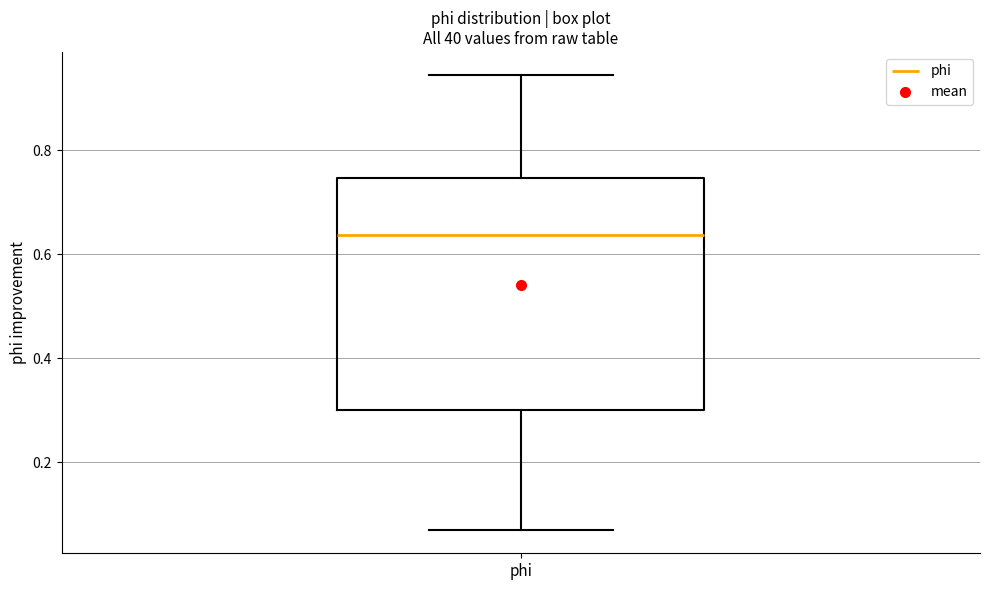

Read this box plot against the y-axis: the position of the median line, the range covered by the box, and the ends of both whiskers. The values are not printed on the chart, so give them approximately, as read against the axis.

median 0.64, box 0.30 to 0.74, whiskers 0.06 to 0.94